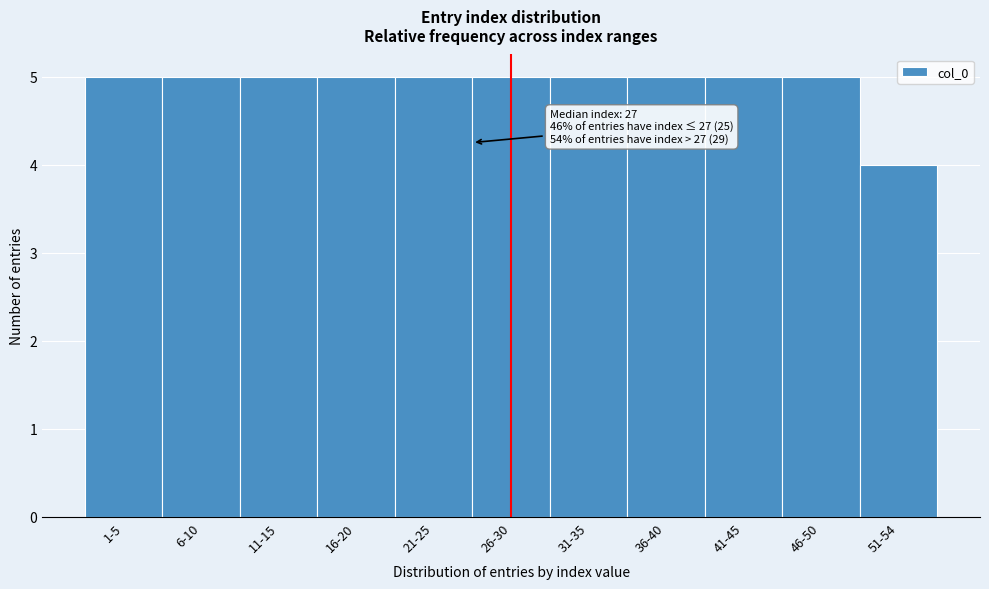

Reading right to left, transcribe all the data shown in this chart.

4	5	5	5	5	5	5	5	5	5	5